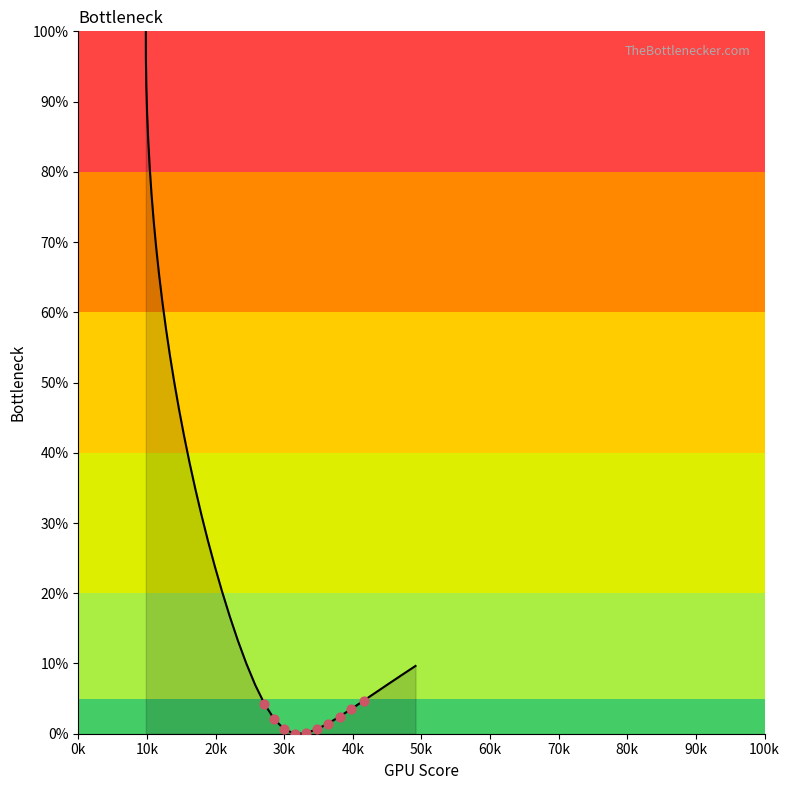

What is the maximum value shown in the chart?

100.0